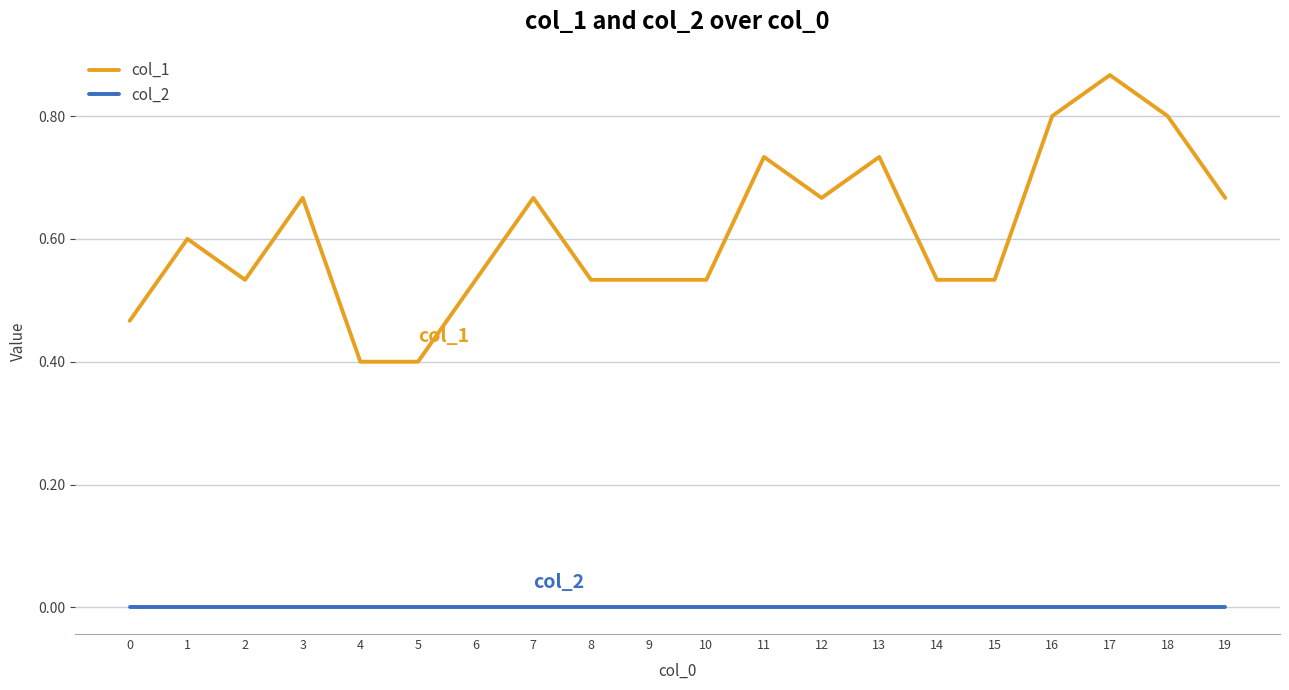

Is the value of col_1 at 12 greater than the value of col_2 at 16?

Yes